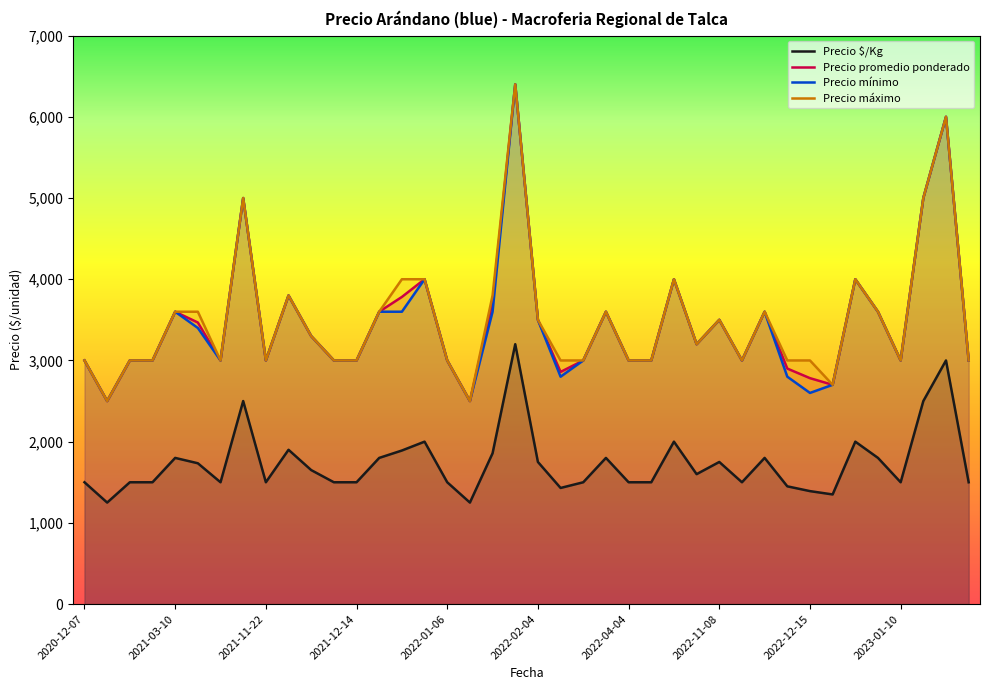

True or false: Precio máximo has a value of 3800 at 18.

True